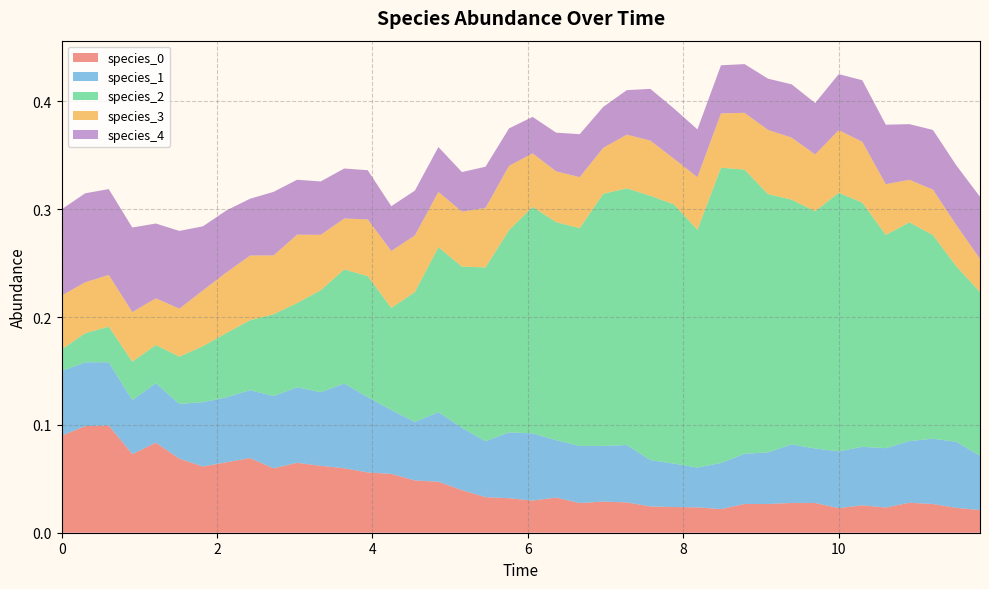

Reading right to left, list all the values displayed in this chart.

species_0: 0.0	0.0	0.0	0.0	0.0	0.0	0.0	0.0	0.0	0.0	0.0	0.0	0.0	0.0	0.0	0.0	0.0	0.0	0.0	0.0	0.0	0.0	0.0	0.0	0.0	0.1	0.1	0.1	0.1	0.1	0.1	0.1	0.1	0.1	0.1	0.1	0.1	0.1	0.1	0.1
species_1: 0.1	0.1	0.1	0.1	0.1	0.1	0.1	0.1	0.1	0.0	0.0	0.0	0.0	0.0	0.0	0.1	0.1	0.1	0.1	0.1	0.1	0.1	0.1	0.1	0.1	0.1	0.1	0.1	0.1	0.1	0.1	0.1	0.1	0.1	0.1	0.1	0.1	0.1	0.1	0.1
species_2: 0.2	0.2	0.2	0.2	0.2	0.2	0.2	0.2	0.2	0.2	0.3	0.3	0.2	0.2	0.2	0.2	0.2	0.2	0.2	0.2	0.2	0.2	0.1	0.2	0.1	0.1	0.1	0.1	0.1	0.1	0.1	0.1	0.1	0.1	0.0	0.0	0.0	0.0	0.0	0.0
species_3: 0.0	0.0	0.0	0.0	0.0	0.1	0.1	0.1	0.1	0.1	0.1	0.1	0.0	0.0	0.1	0.0	0.0	0.0	0.0	0.0	0.1	0.1	0.1	0.1	0.1	0.1	0.1	0.0	0.1	0.1	0.1	0.1	0.1	0.1	0.0	0.0	0.0	0.0	0.0	0.1
species_4: 0.1	0.1	0.1	0.1	0.1	0.1	0.1	0.0	0.0	0.0	0.0	0.0	0.0	0.0	0.0	0.0	0.0	0.0	0.0	0.0	0.0	0.0	0.0	0.0	0.0	0.0	0.0	0.0	0.0	0.1	0.1	0.1	0.1	0.1	0.1	0.1	0.1	0.1	0.1	0.1